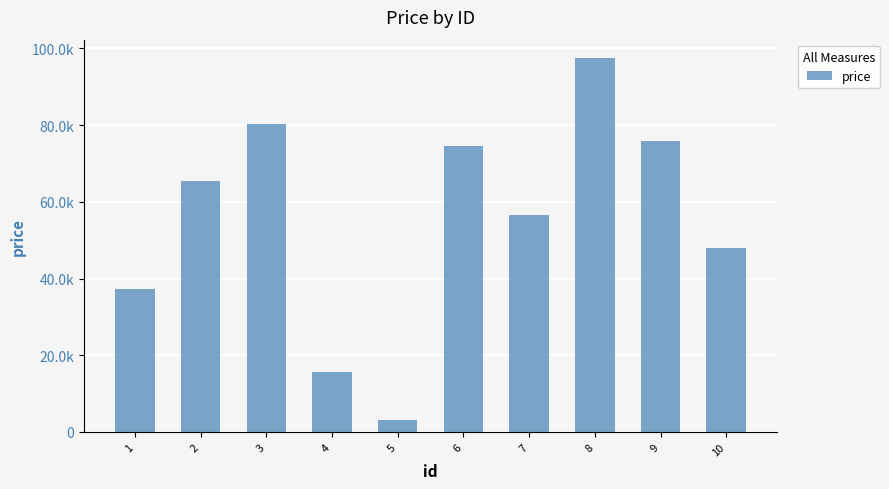

The value at 2 is 98703. True or false?

False